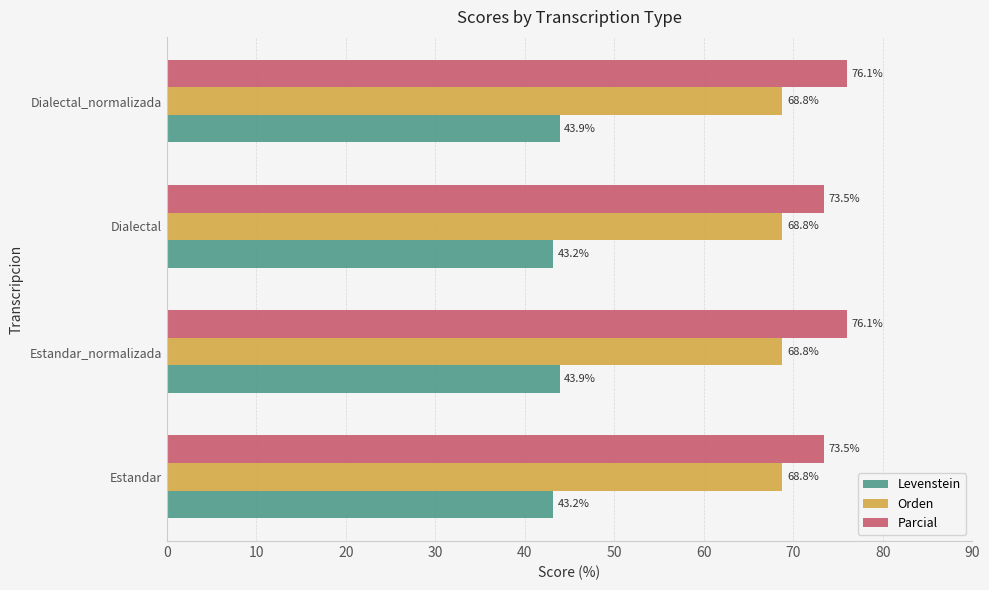

The Levenstein series shows 43.2 at Dialectal. True or false?

True